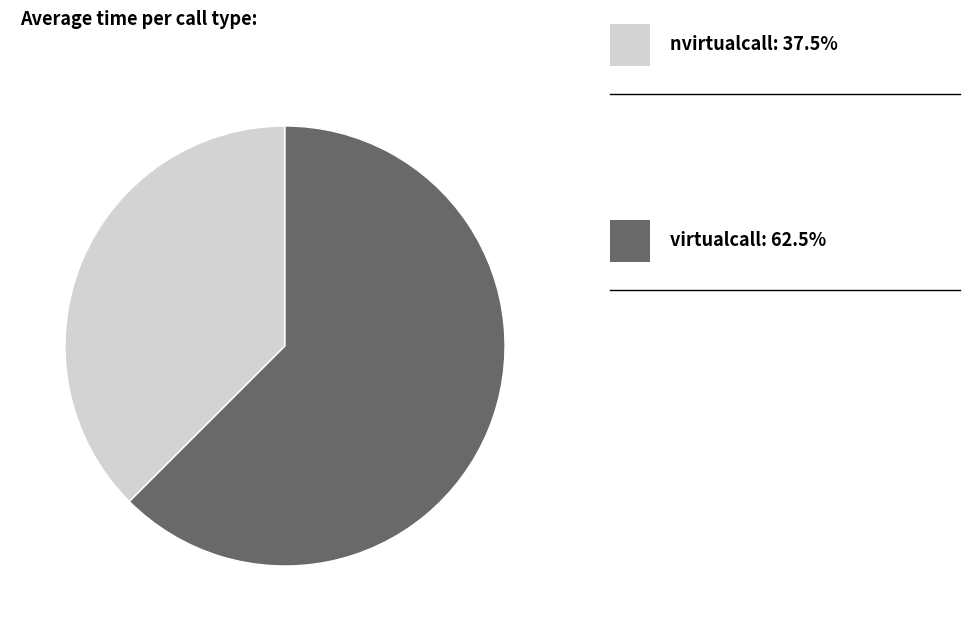

Is there any slice that represents more than half of the pie?

Yes